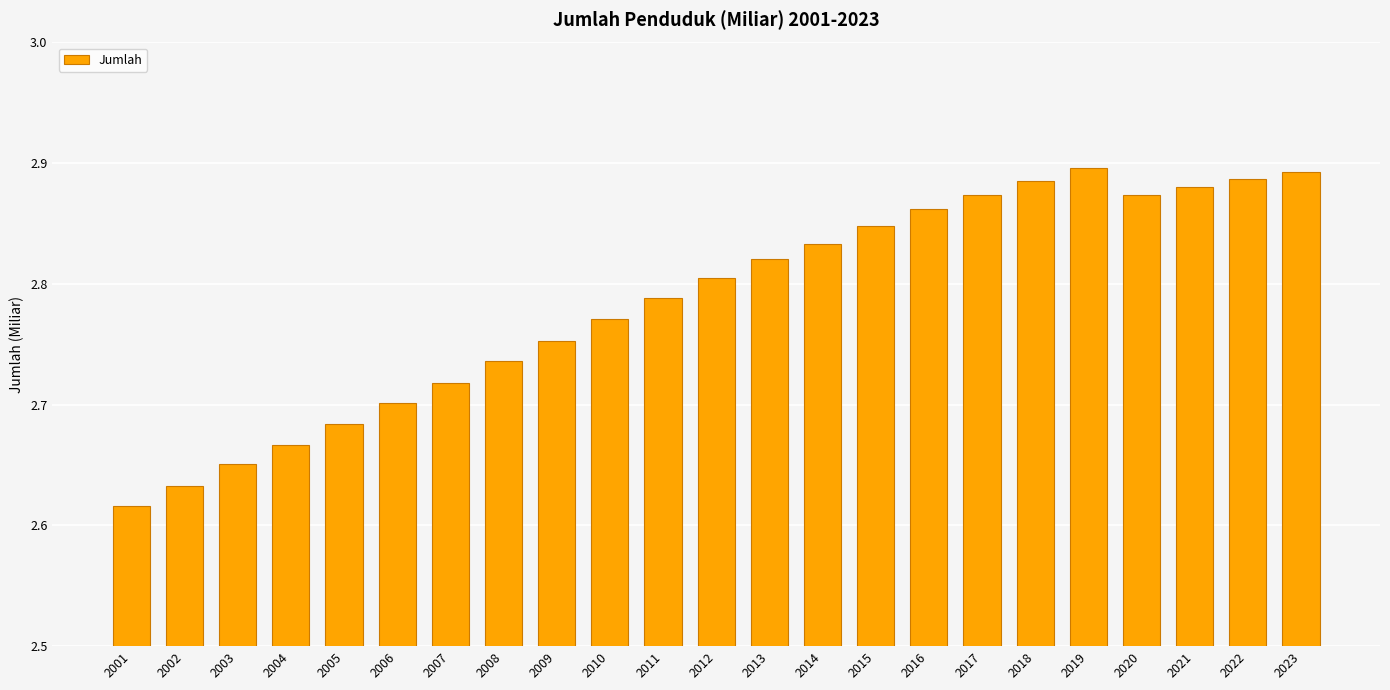

How many categories are shown in the chart?

23